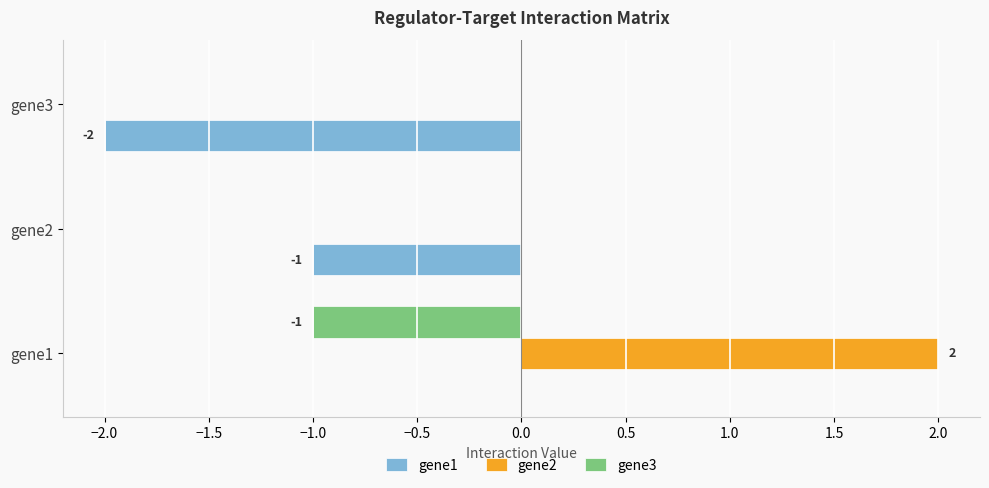

How many data points does each series have?

3